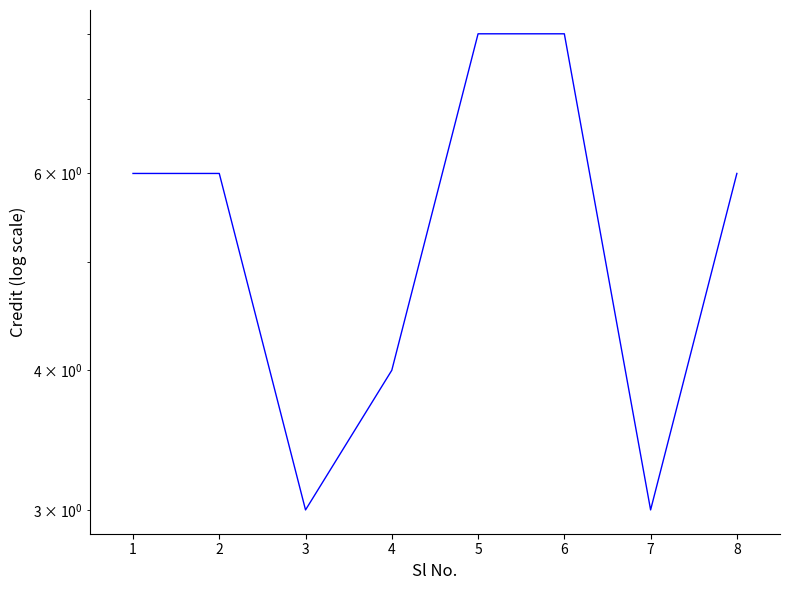

What is the difference between the second highest and second lowest values?

5